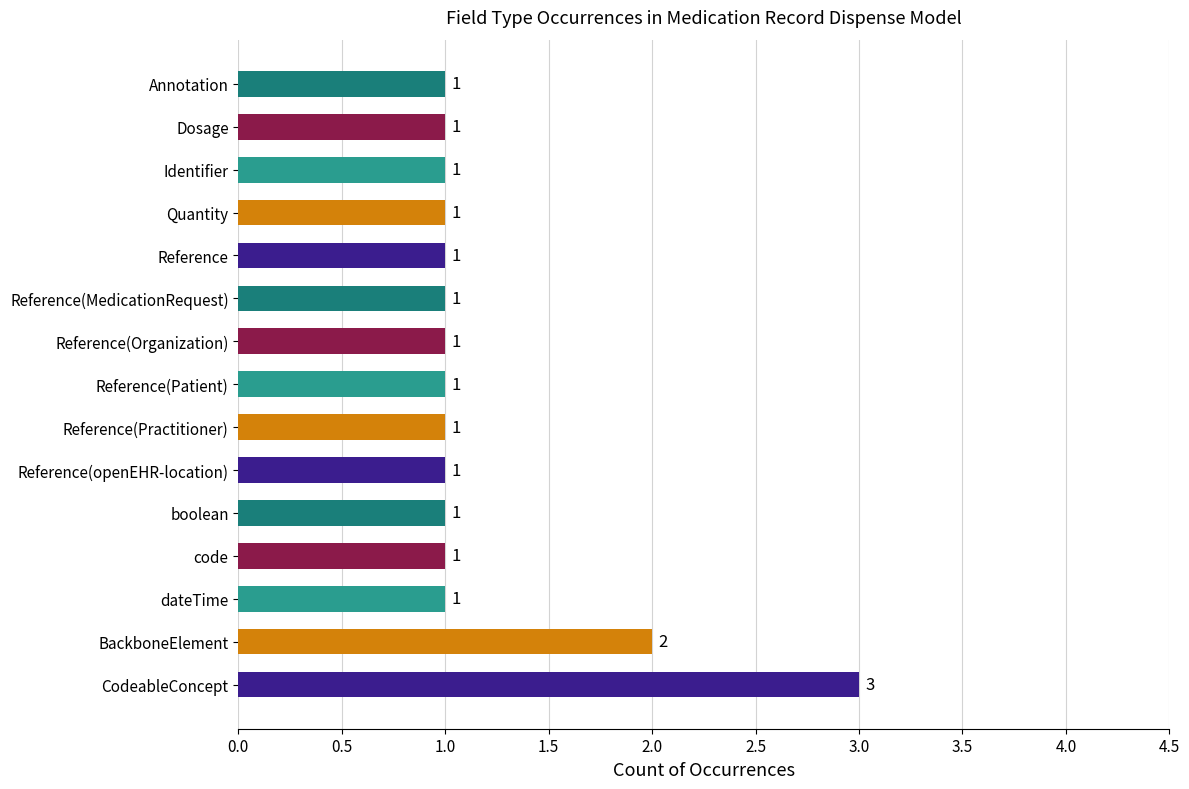

What is the sum of all values?

18